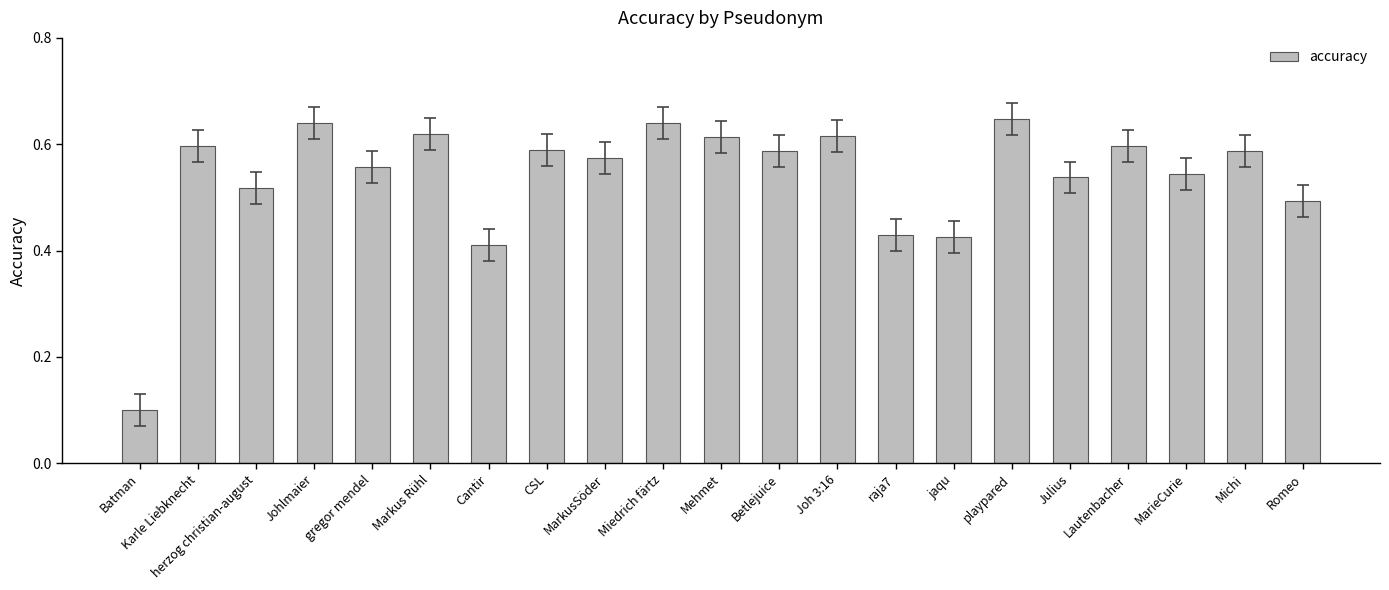

Is it true that the value at Karle Liebknecht is 0.2?

False